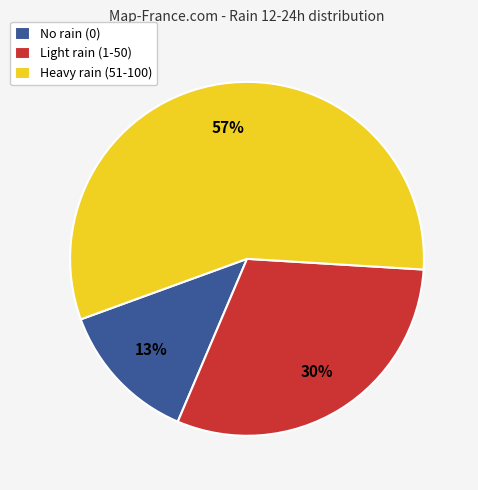

To the nearest percent, what portion does No rain (0) represent?

13%